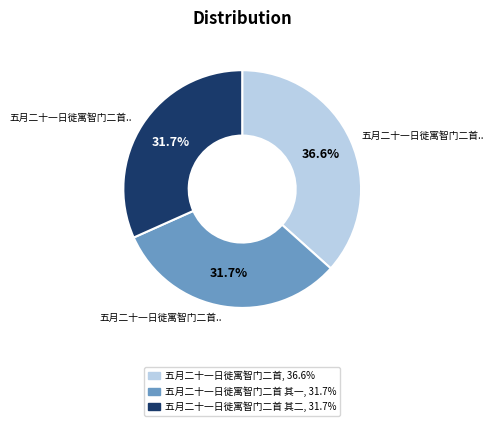

How many segments does this pie chart have?

3